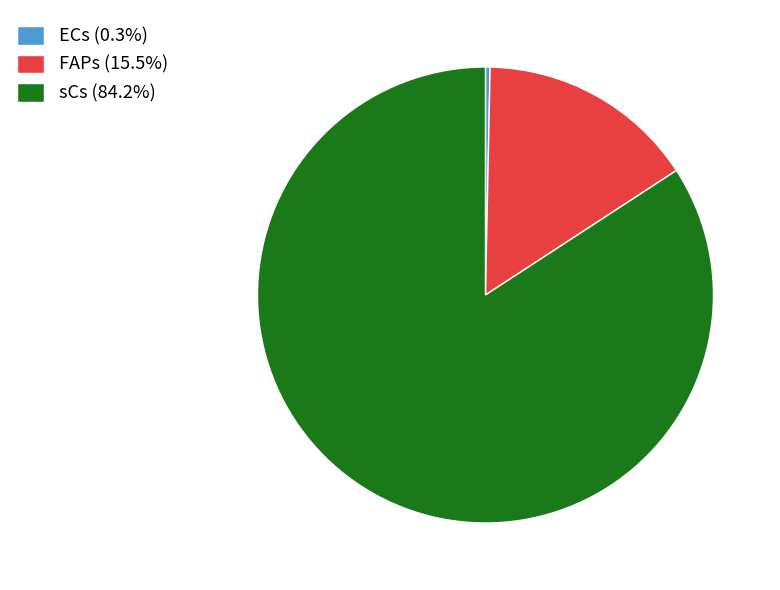

Is there a majority slice in this chart?

Yes